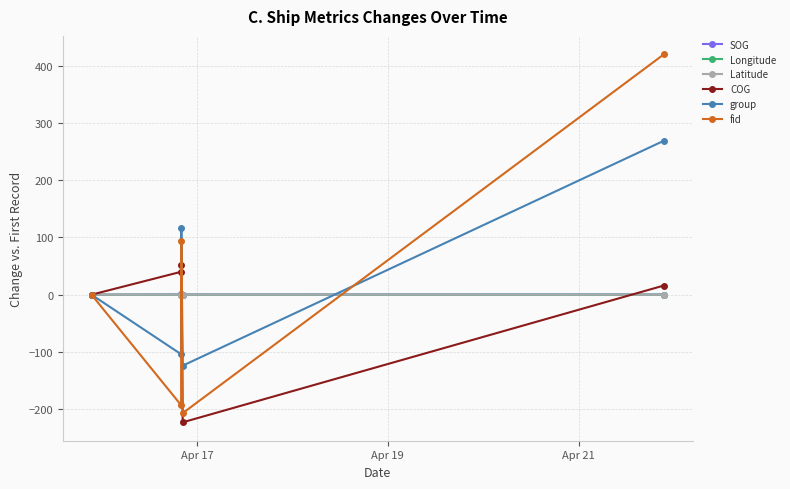

What is the maximum value shown in the chart?

420.0